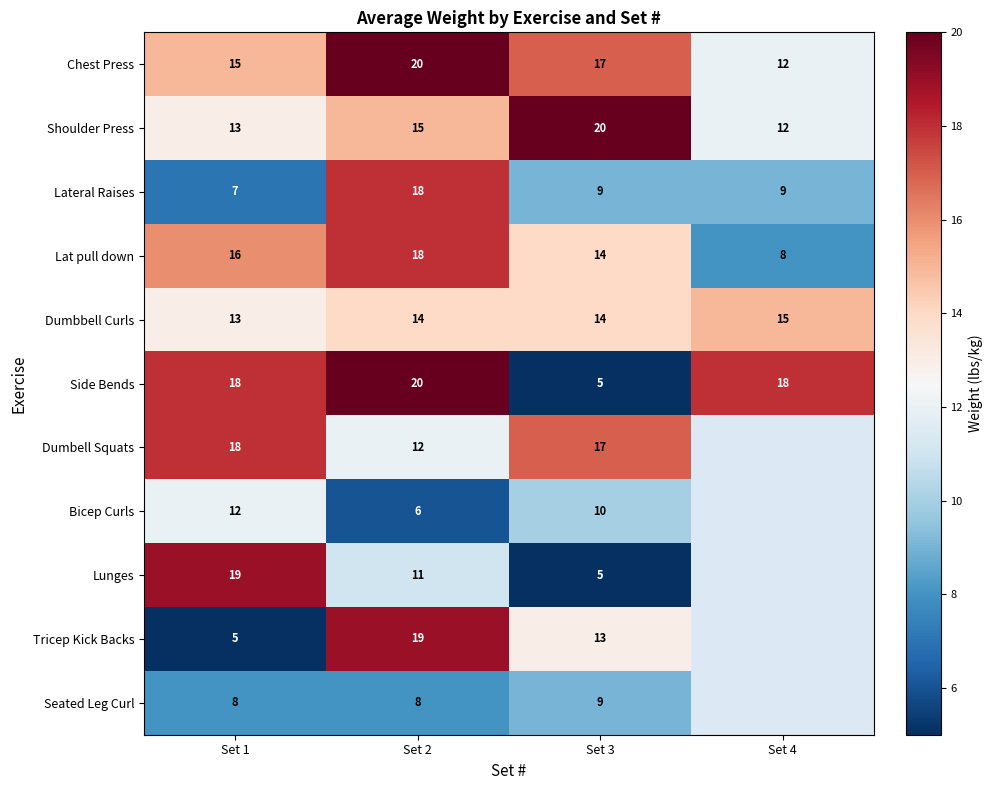

What is the sum of the Shoulder Press values at Set 1 and Set 4?

25